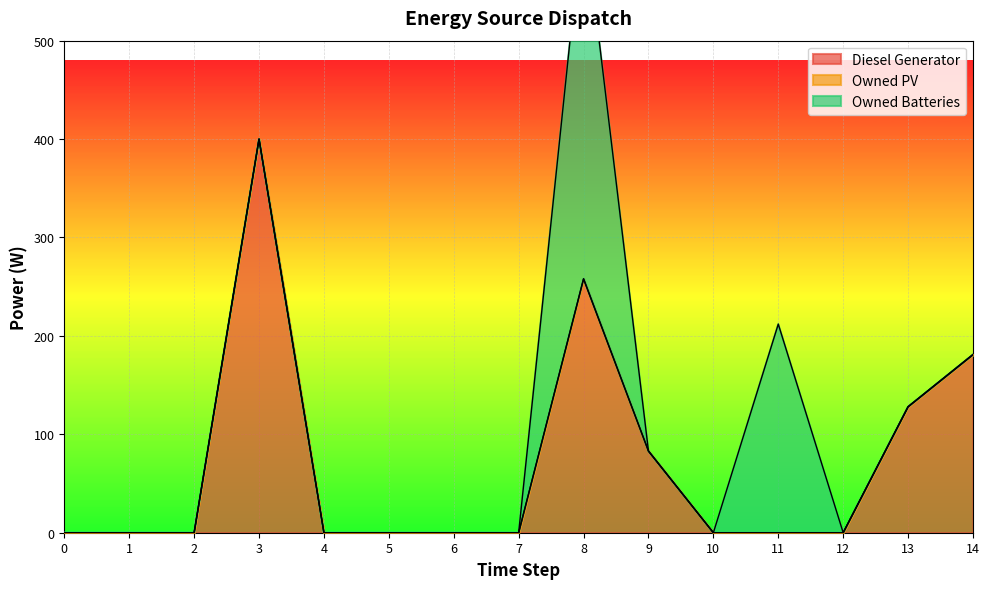

Reading left to right, list all the values displayed in this chart.

Diesel Generator: 0	0	0	400	0	0	0	0	258	83	0	0	0	128	181
Owned PV: 0	0	0	0	0	0	0	0	0	0	0	0	0	0	0
Owned Batteries: 0	0	0	0	0	0	0	0	374	0	0	212	0	0	0